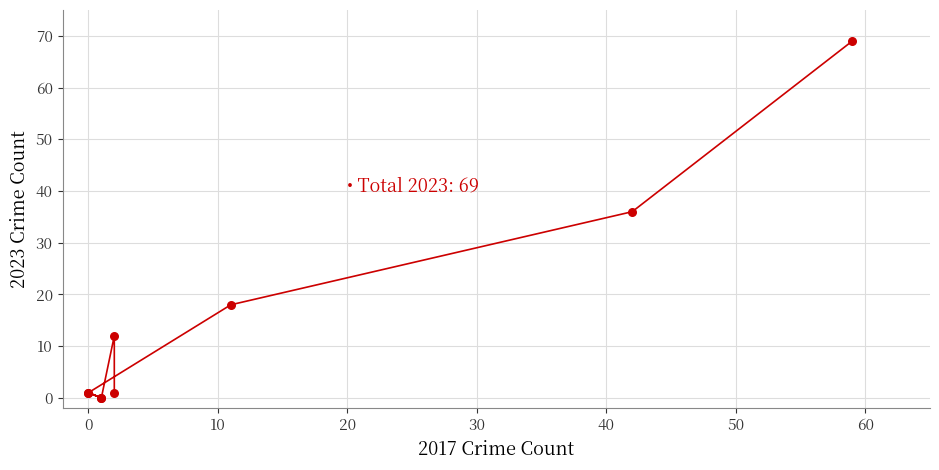

What Y value in the scatter plot is closest to 34?

36